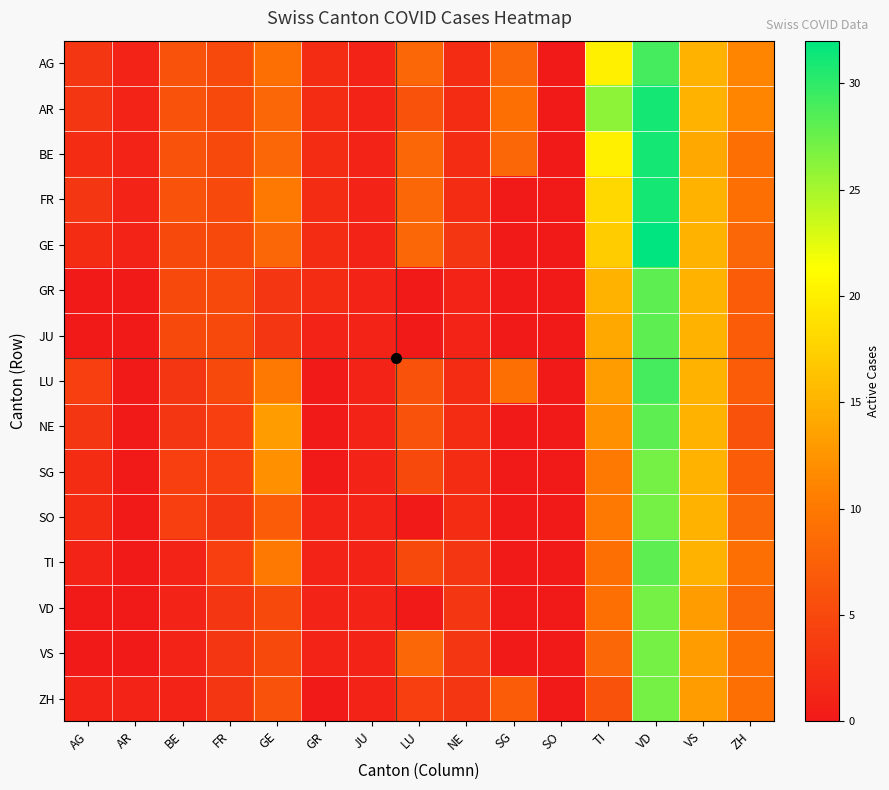

What is the difference between the highest and lowest values at VD?

5